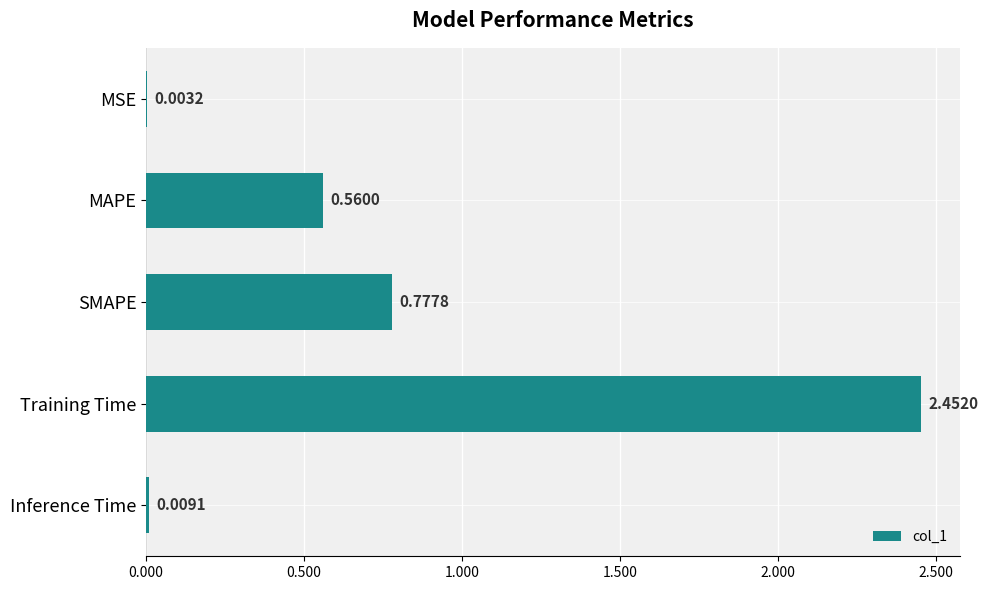

Which has a higher value, Inference Time or Training Time?

Training Time